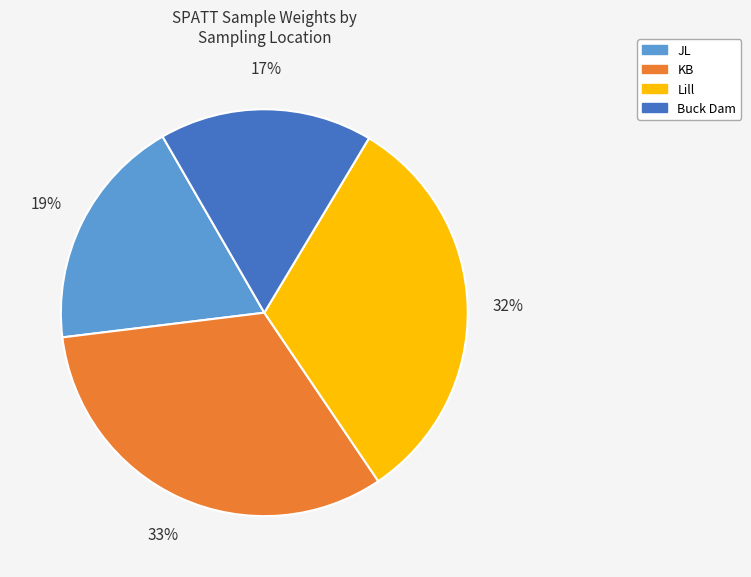

Is there any slice that represents more than half of the pie?

No